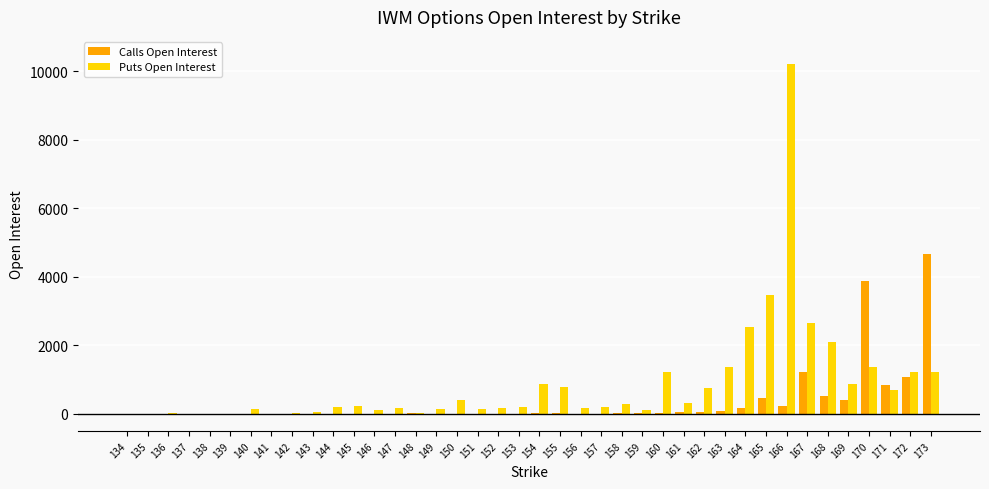

What is the maximum value for Puts Open Interest?

10220